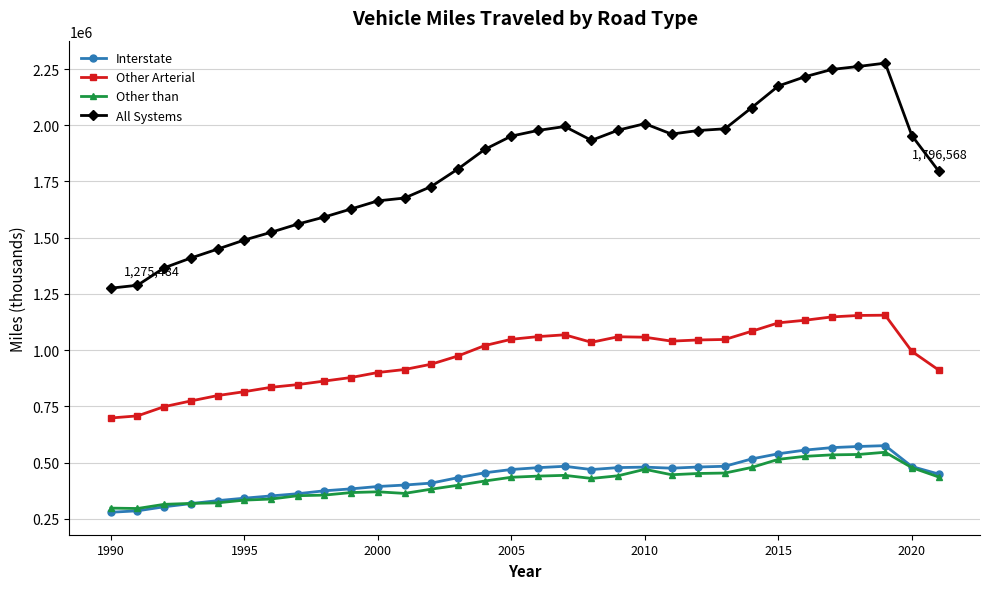

What is the lowest value of the All Systems series?

1275484.0